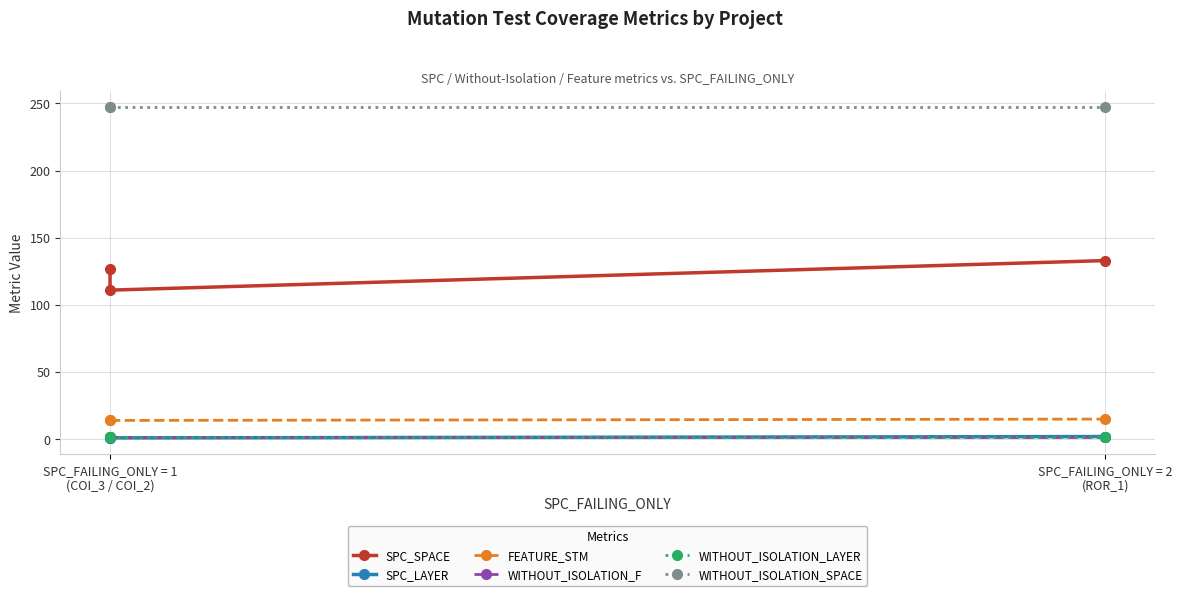

What is the sum of the WITHOUT_ISOLATION_SPACE values at SPC_FAILING_ONLY = 1
(COI_3 / COI_2) and SPC_FAILING_ONLY = 2
(ROR_1)?

494